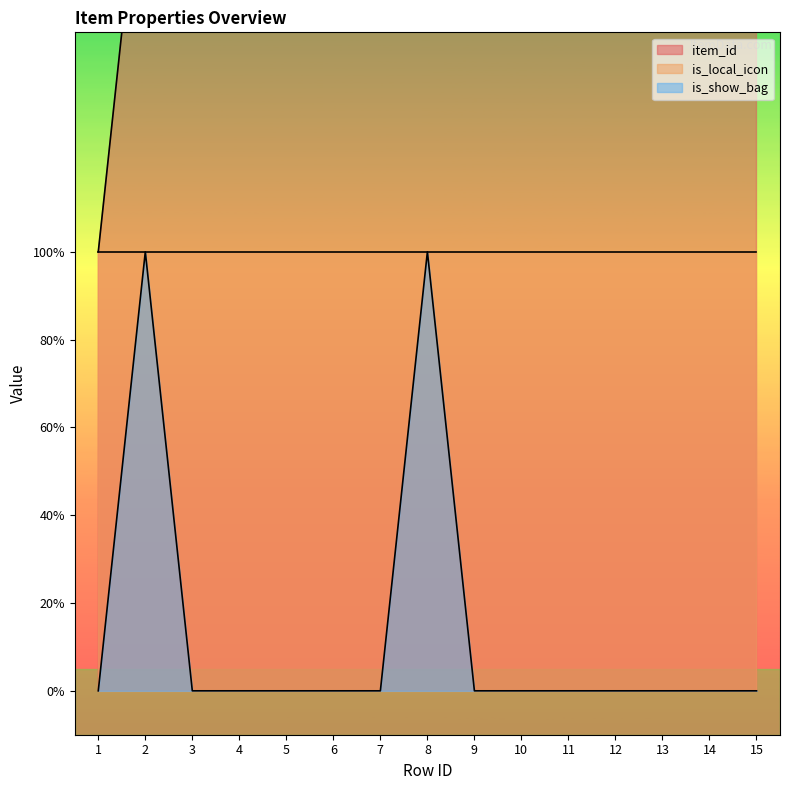

Which label corresponds to the smallest value in the chart?

1